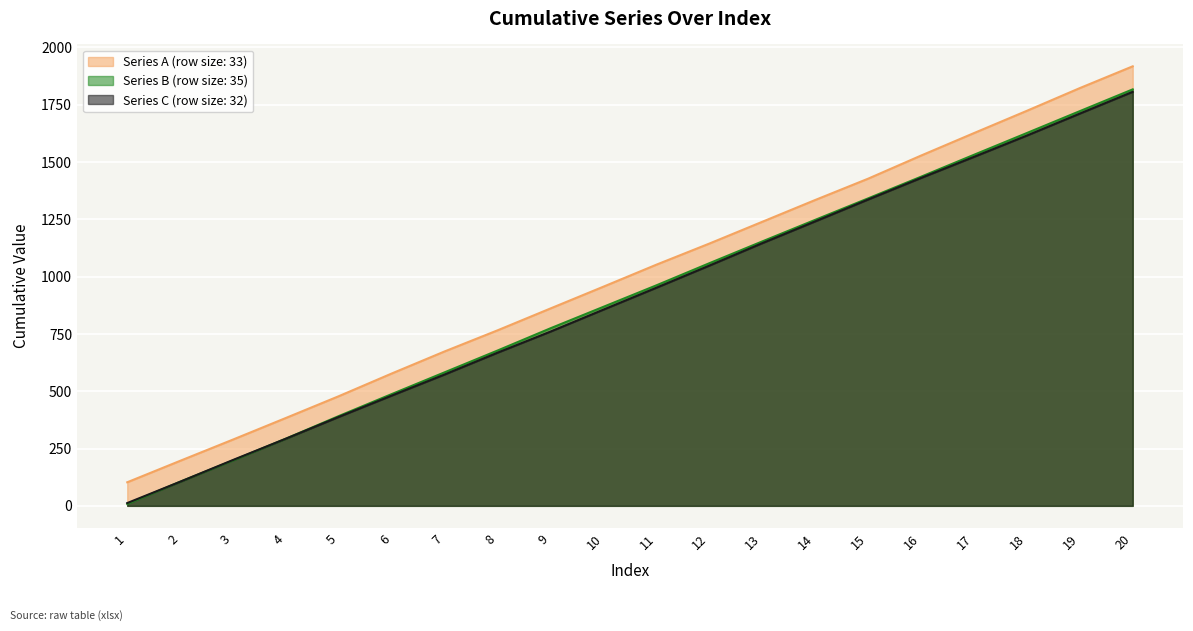

The value of Series C at 14 is 1240.7. True or false?

True